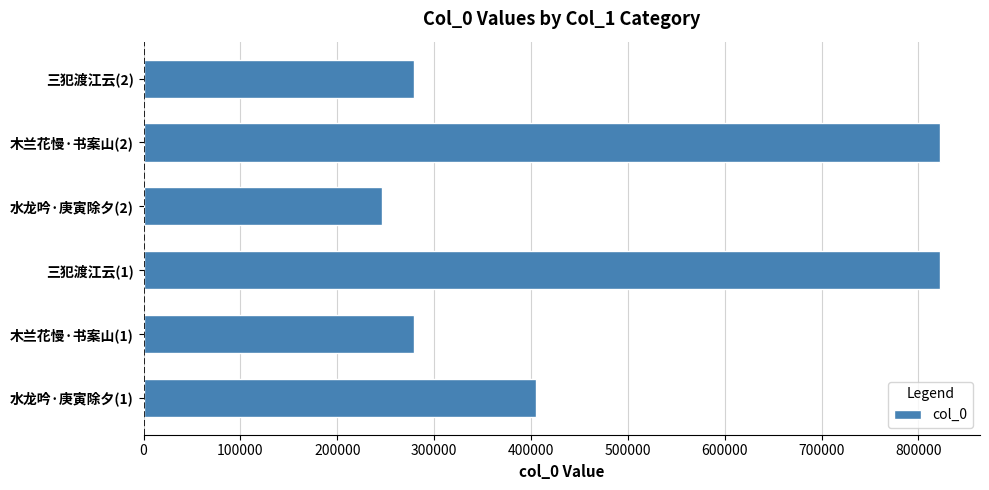

Does the chart contain any negative values?

No